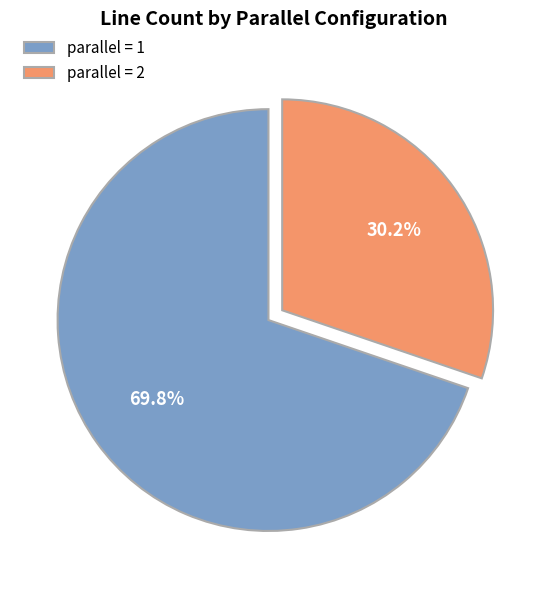

Is there any slice that represents more than half of the pie?

Yes